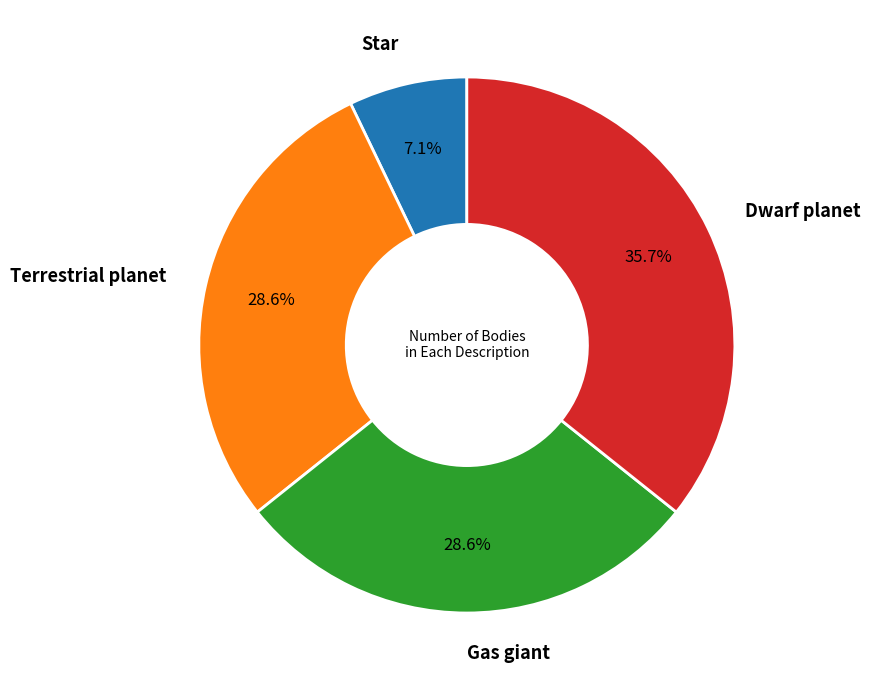

Is Terrestrial planet the majority of the pie?

No